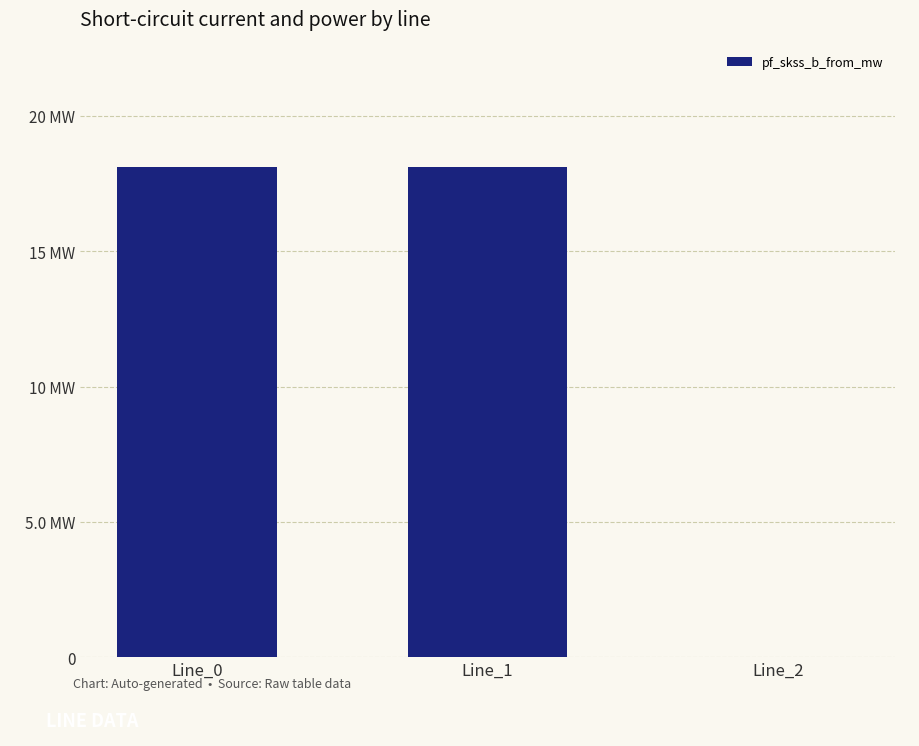

What is the sum of the values at Line_0 and Line_2?

18.1